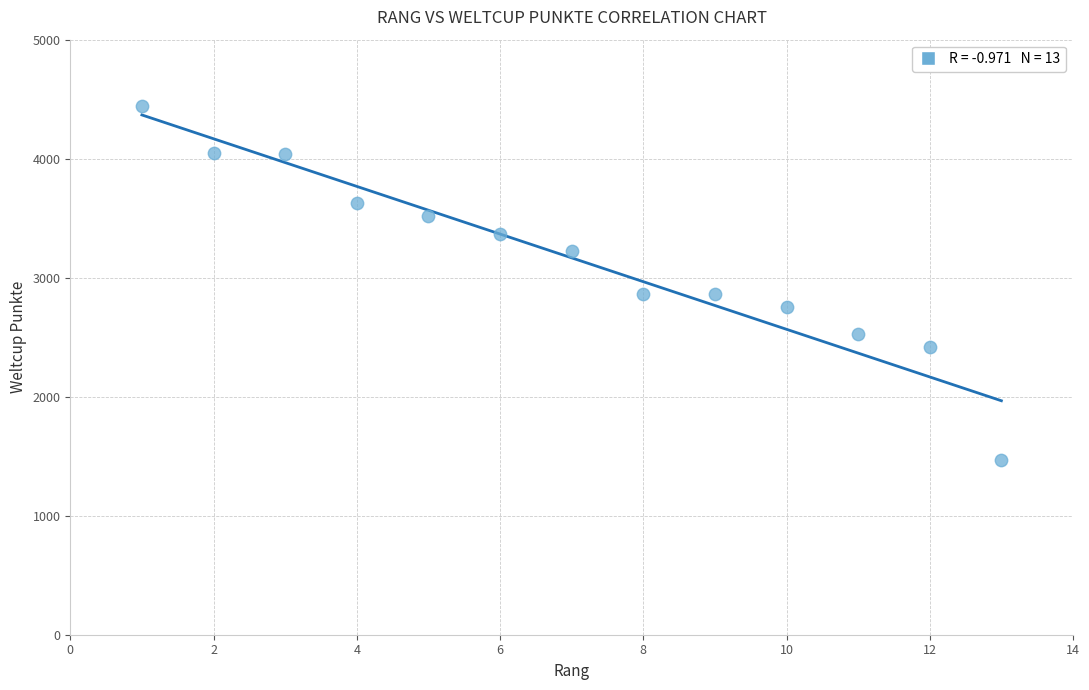

What is the range of X values (max minus min)?

12